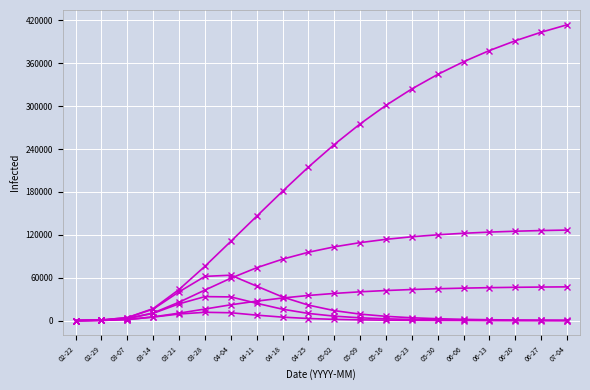

What is the spread (max minus min) of values at 05-09?

274197